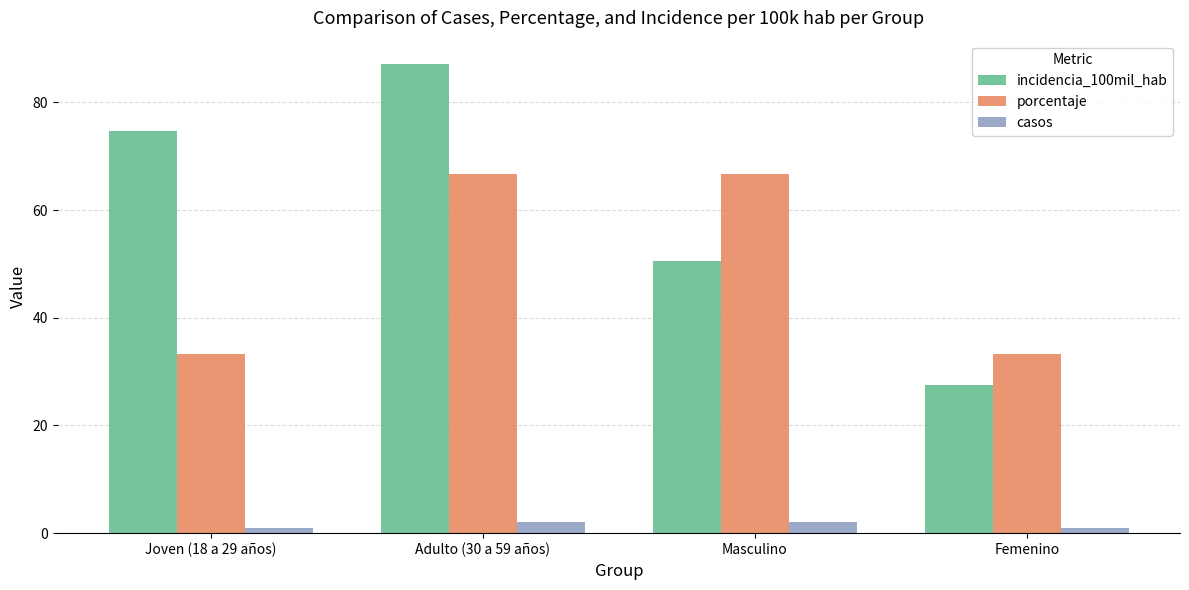

What is the maximum value for casos?

2.0